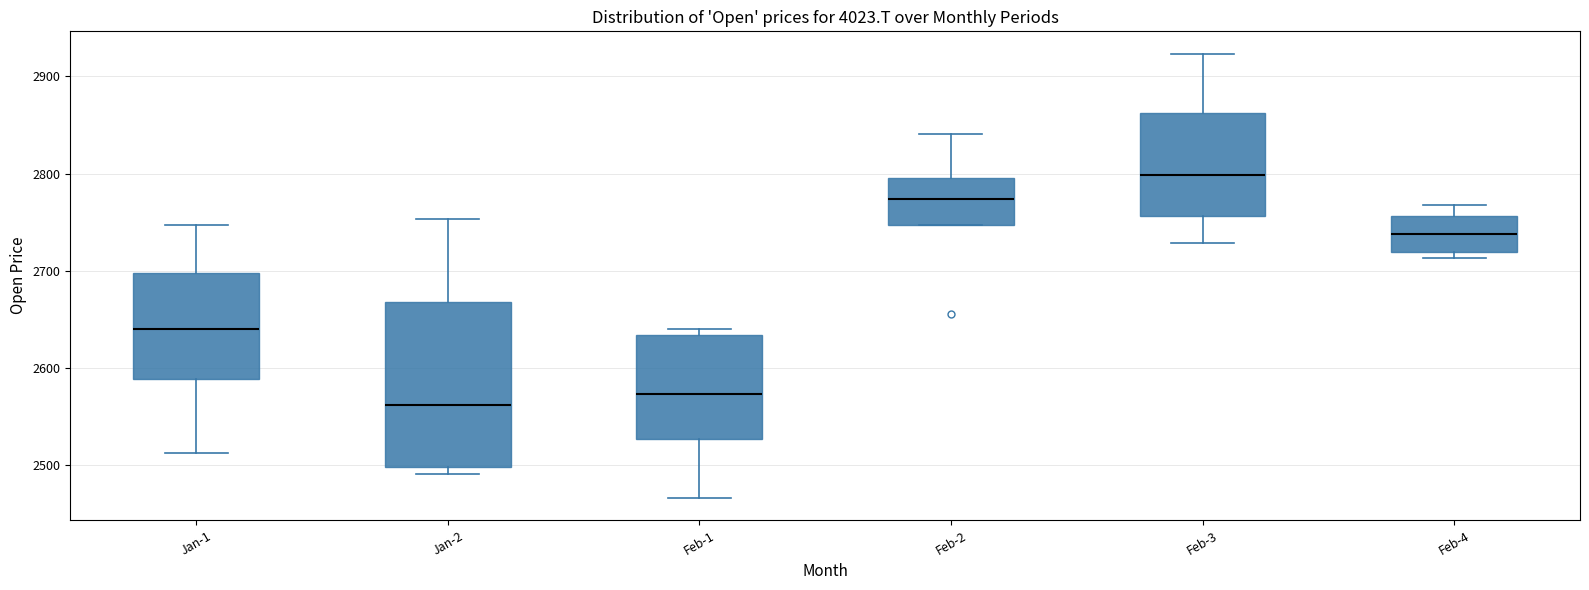

Where is the lower edge of the box for Feb-3 on the y-axis? The values are not printed on the chart, so give them approximately, as read against the axis.

2760